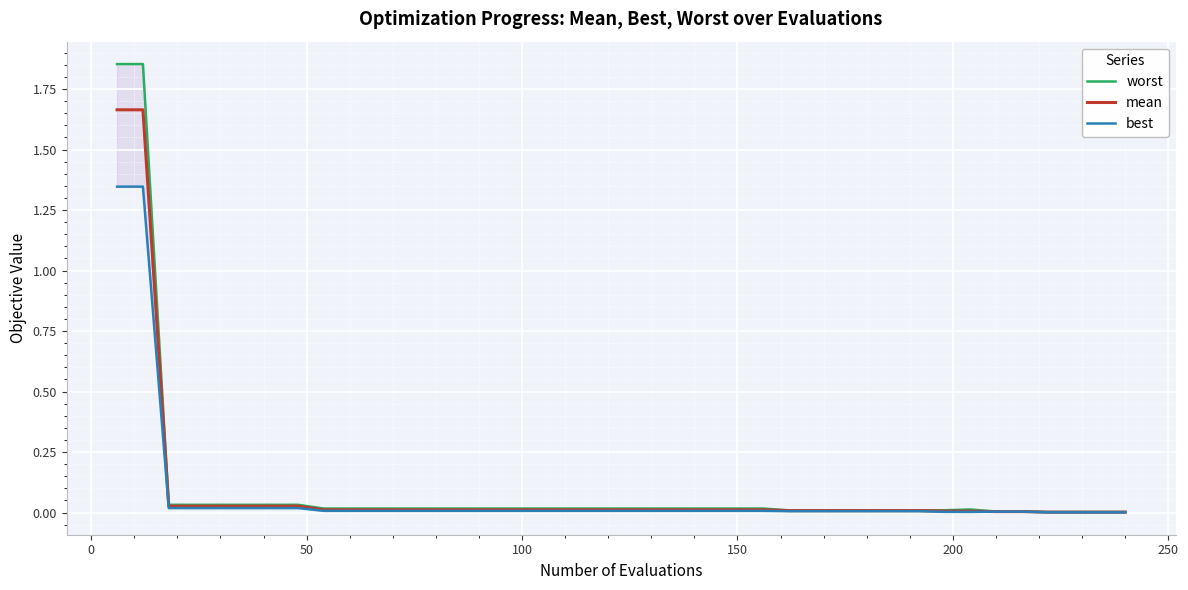

What are all the series names shown in the legend?

worst, mean, best